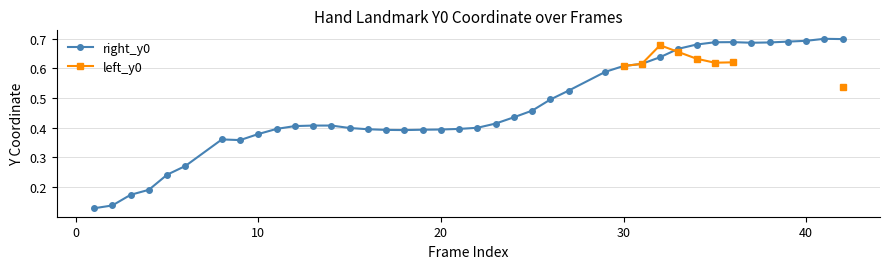

What is the value of the right_y0 point at the 37th from the left?

0.7